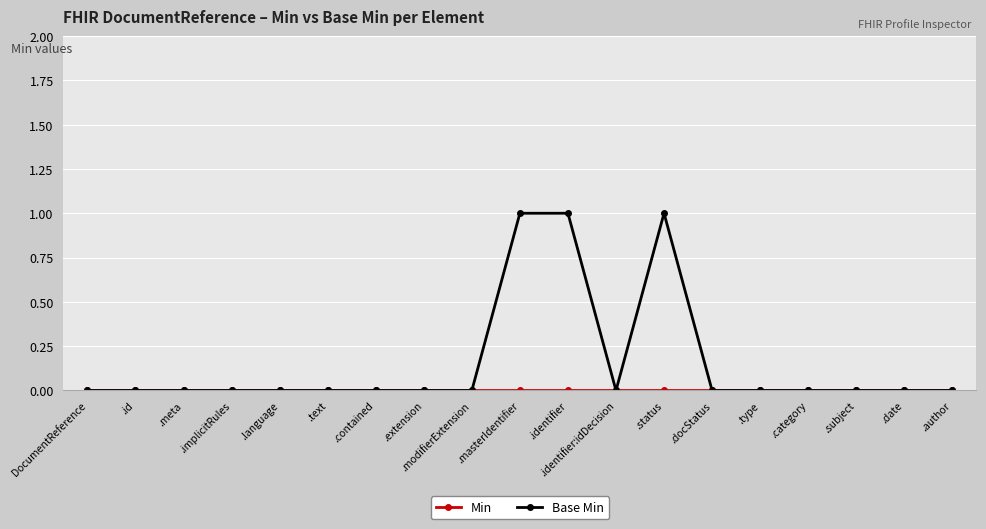

What is the label of the 8th point from the left?

.extension